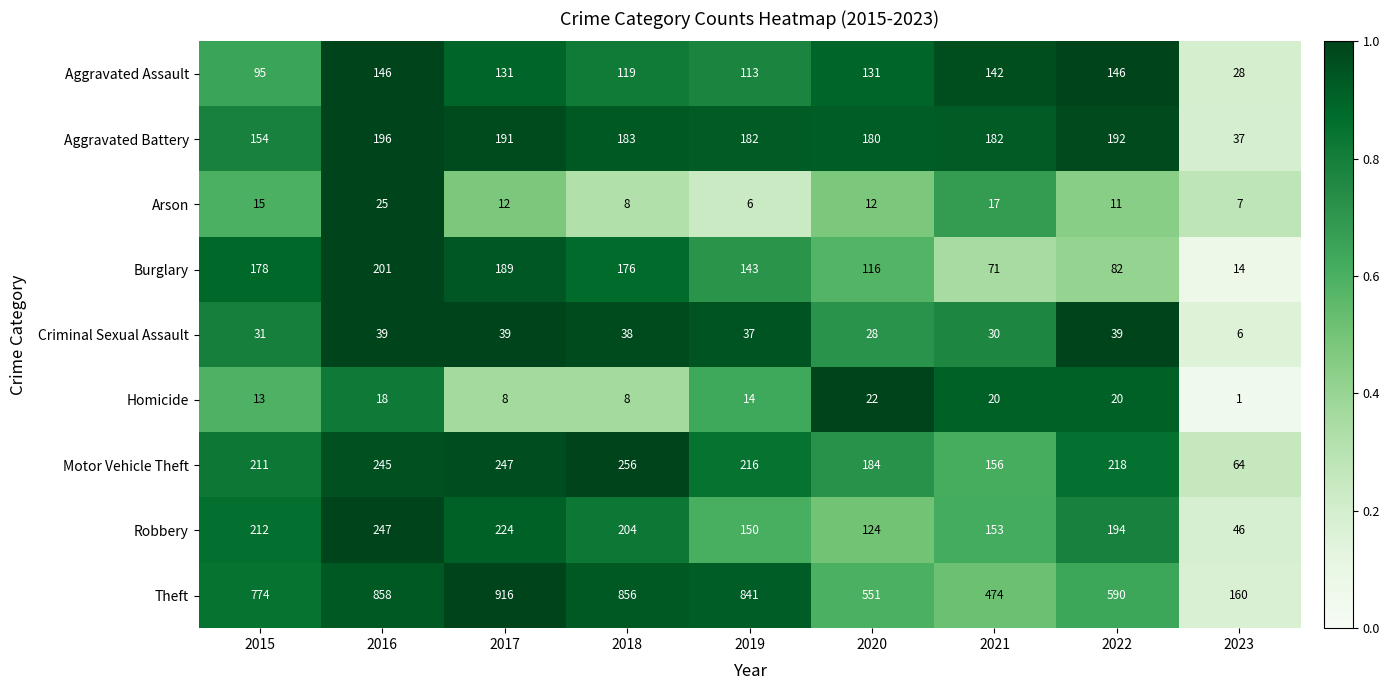

Which label corresponds to the smallest value in the chart?

2023